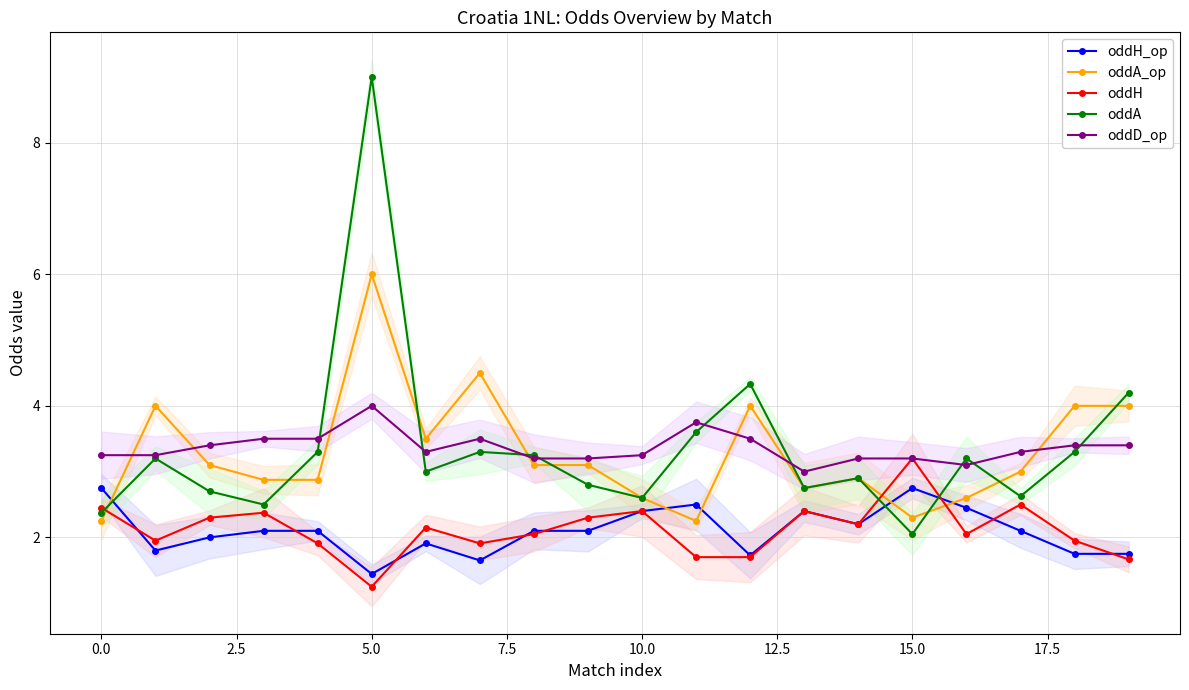

What is the maximum value for oddA?

9.0